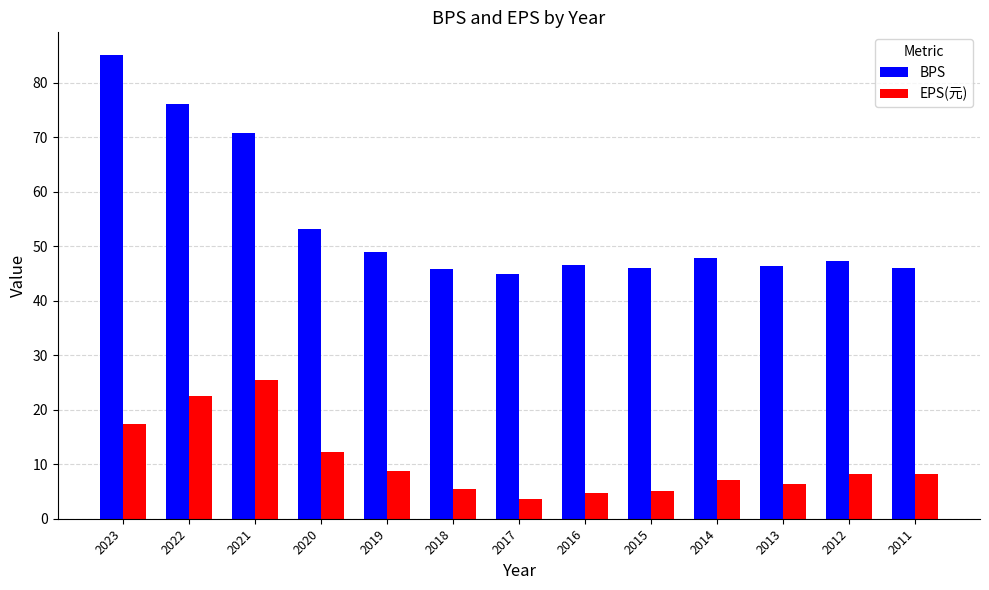

The value of BPS at 2011 is 62.7. True or false?

False